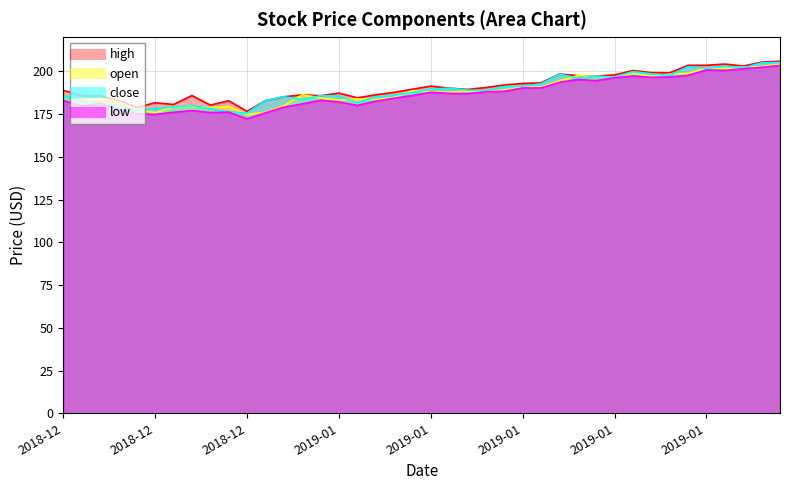

What is the difference between the second highest and minimum values in the close series?

29.3